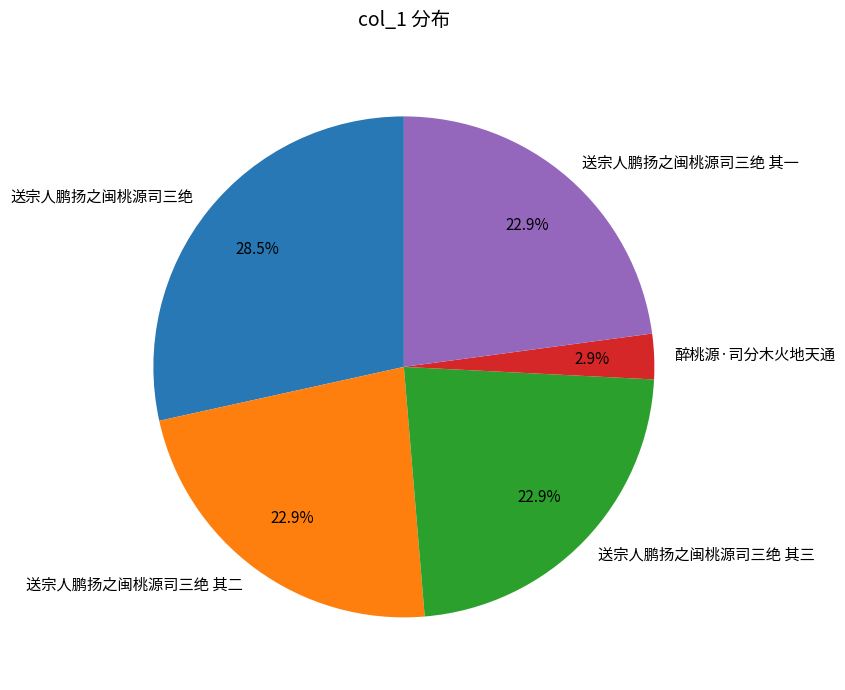

Does 送宗人鹏扬之闽桃源司三绝 其三 account for over 50% of the chart?

No